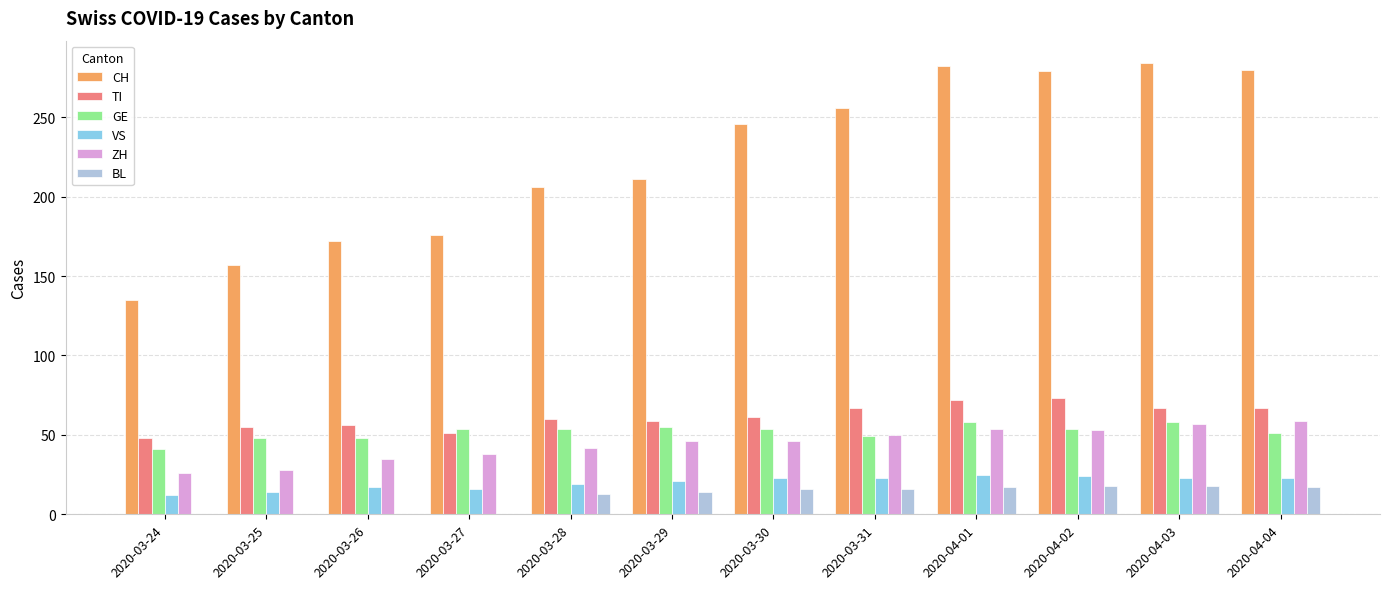

Count the number of data series in this chart.

6